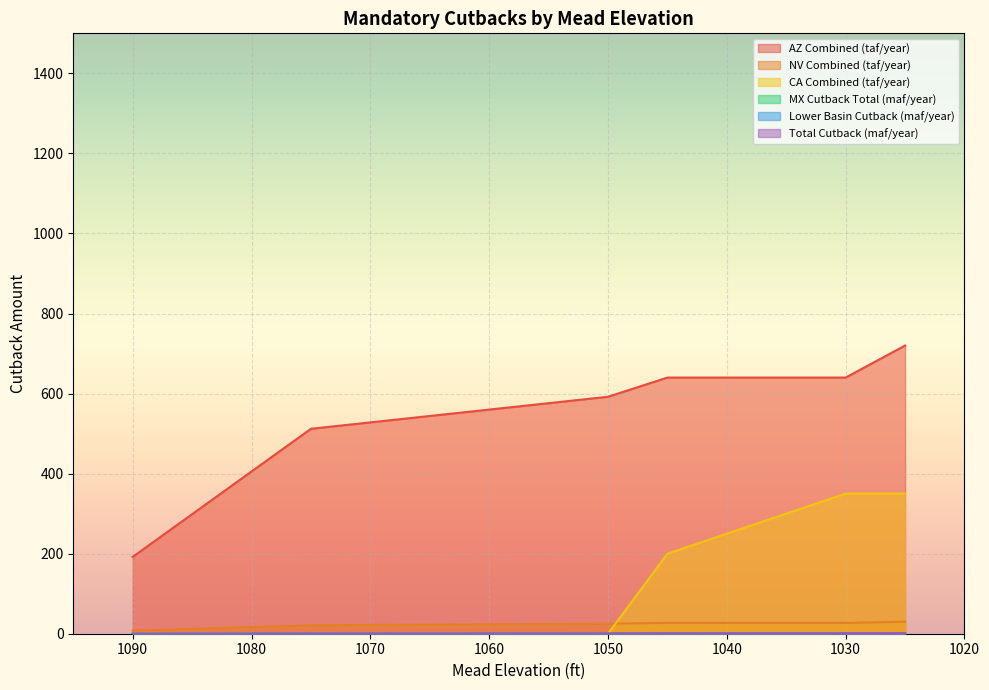

What is the difference between the highest and lowest values at 1035?

639.8